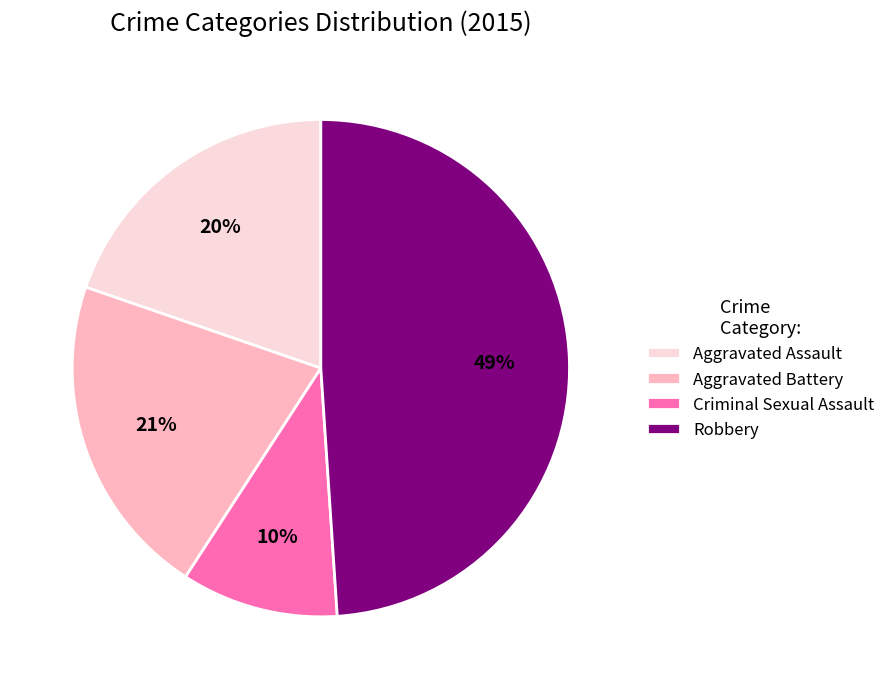

Is there any slice that represents more than half of the pie?

No